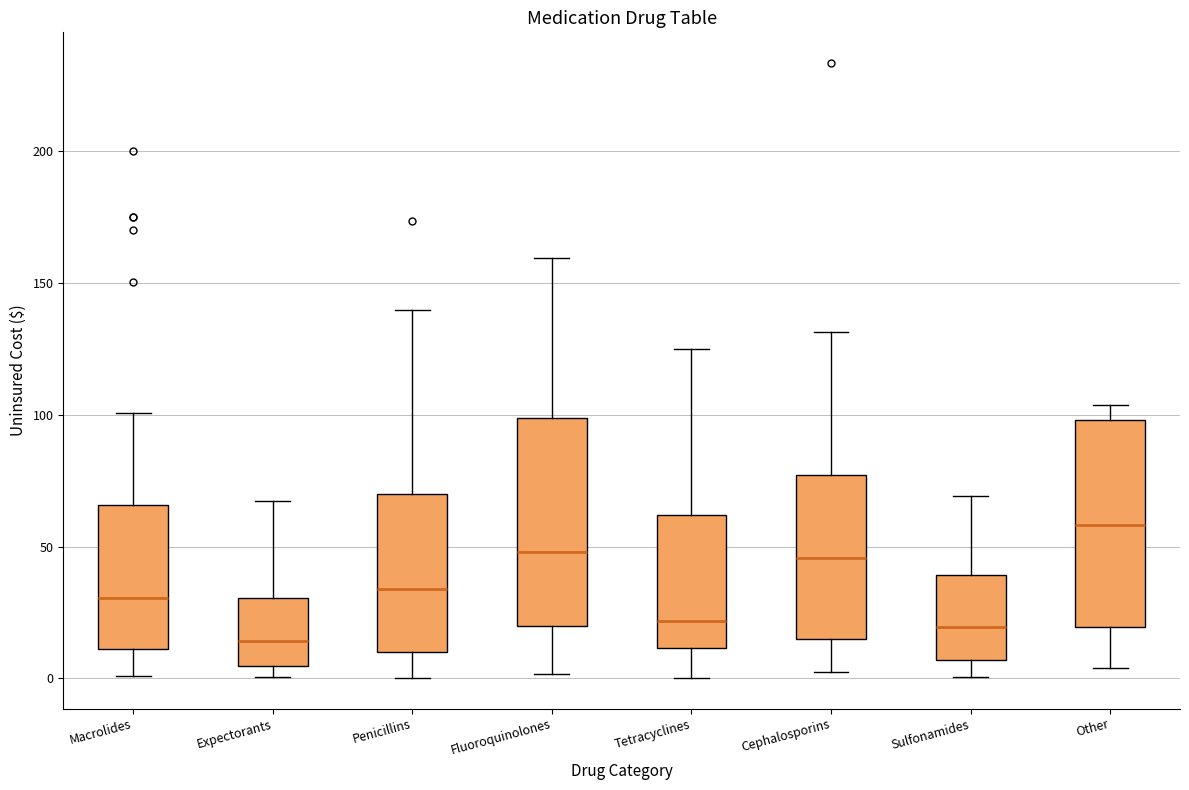

Reading left to right, transcribe this box plot: for each box, give where its median line is, the range the box spans, and where its two whiskers end, as read against the y-axis. The values are not printed on the chart, so give them approximately, as read against the axis.

Macrolides: median 30, box 10 to 65, whiskers 0 to 100
Expectorants: median 15, box 5 to 30, whiskers 0 to 65
Penicillins: median 35, box 10 to 70, whiskers 0 to 140
Fluoroquinolones: median 50, box 20 to 100, whiskers 0 to 160
Tetracyclines: median 20, box 10 to 60, whiskers 0 to 125
Cephalosporins: median 45, box 15 to 75, whiskers 0 to 130
Sulfonamides: median 20, box 5 to 40, whiskers 0 to 70
Other: median 60, box 20 to 100, whiskers 5 to 105